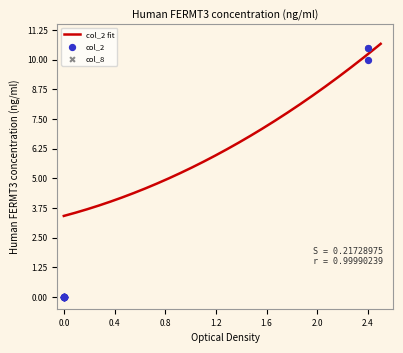

At how many categories does at least one series exceed 2?

2